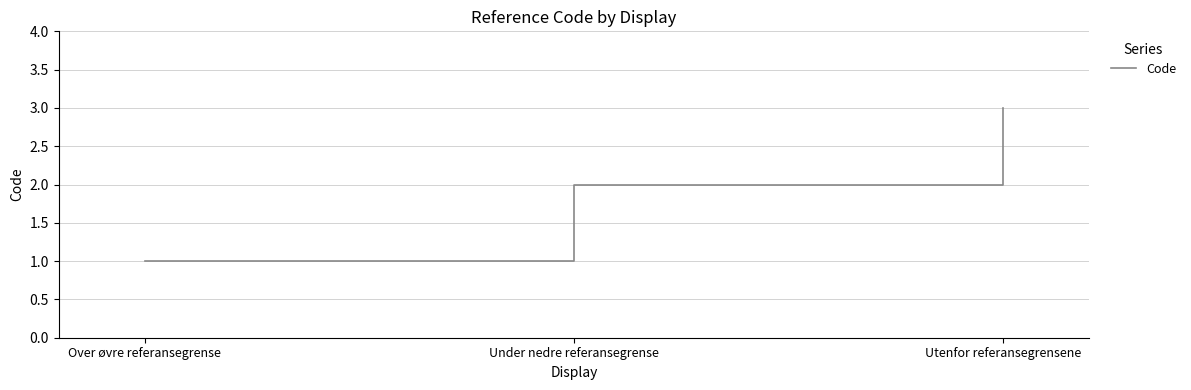

What is the difference between the maximum and minimum values?

2